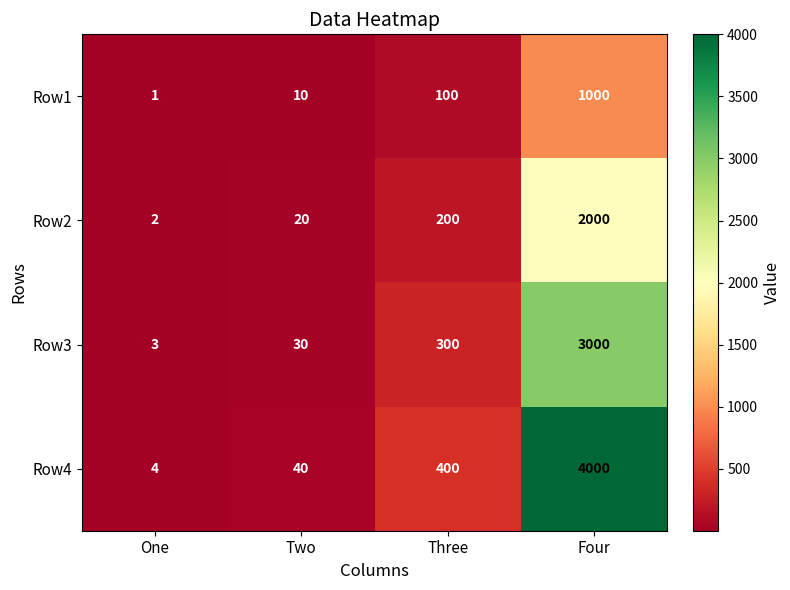

True or false: Row3 has a value of 3 at One.

True